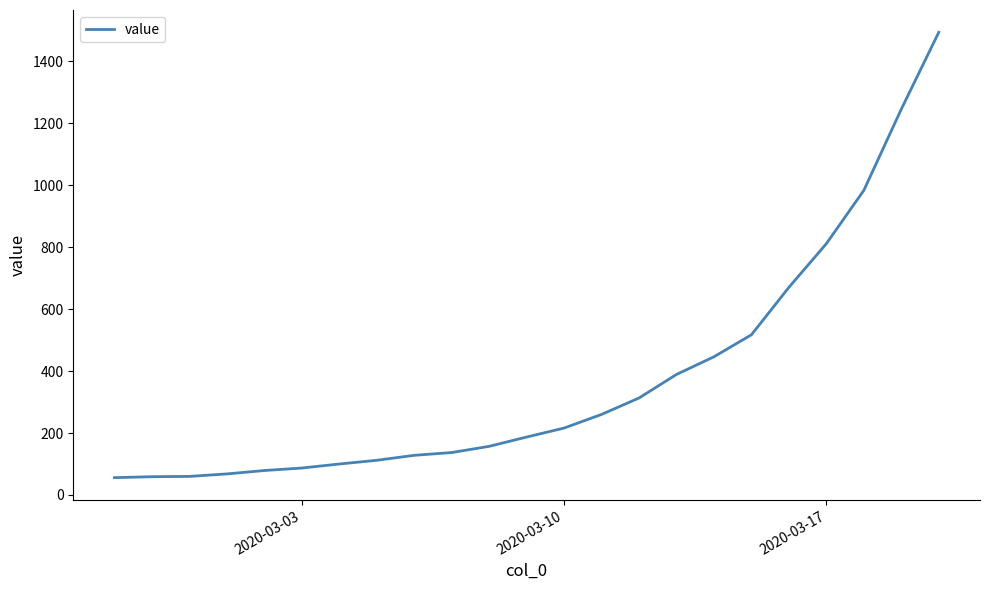

What is the greatest value displayed?

1493